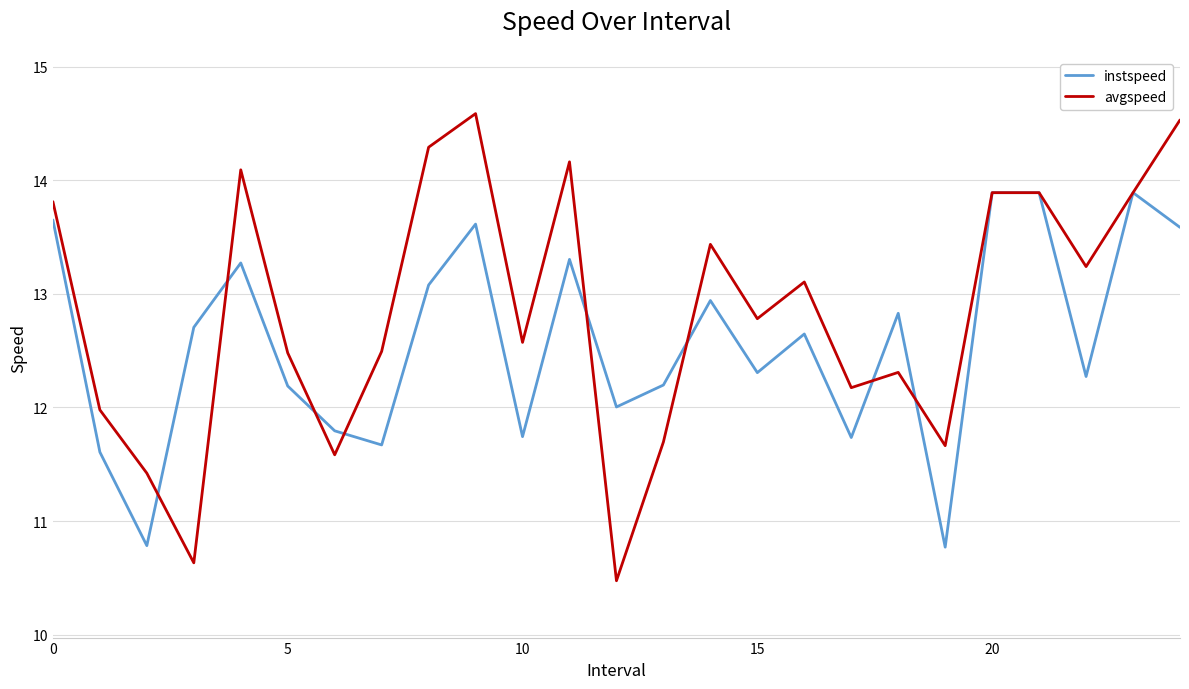

Which series has the widest spread of values?

avgspeed